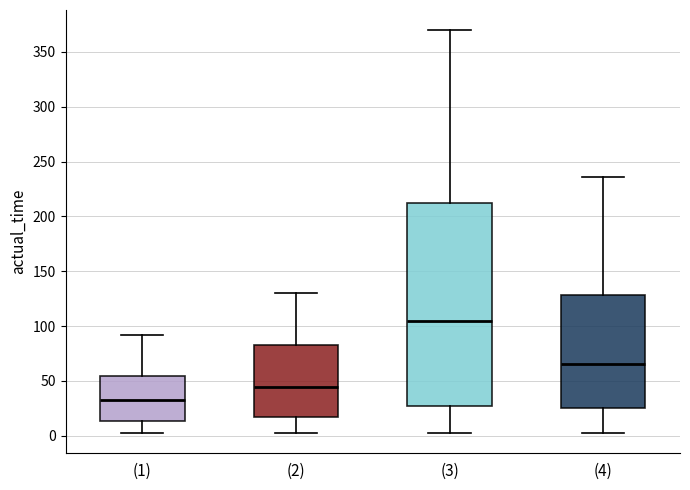

Where does the upper whisker of the box for (4) end on the y-axis? The values are not printed on the chart, so give them approximately, as read against the axis.

235